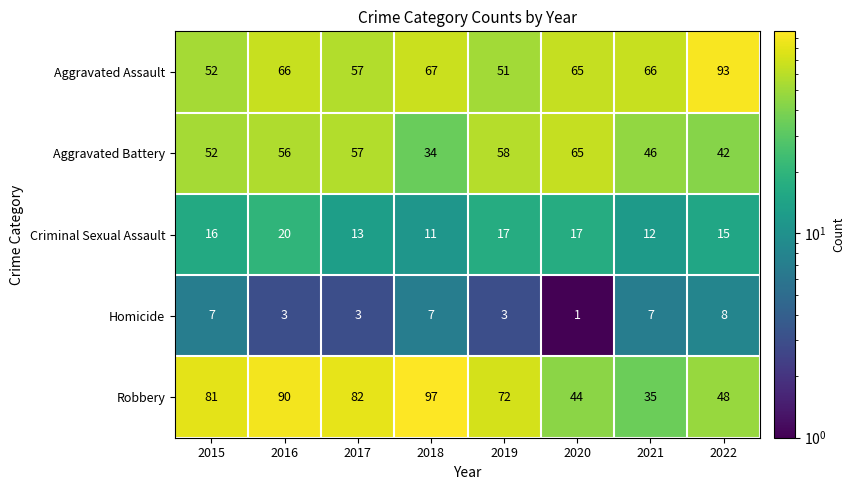

True or false: Homicide has a value of 2 at 2021.

False